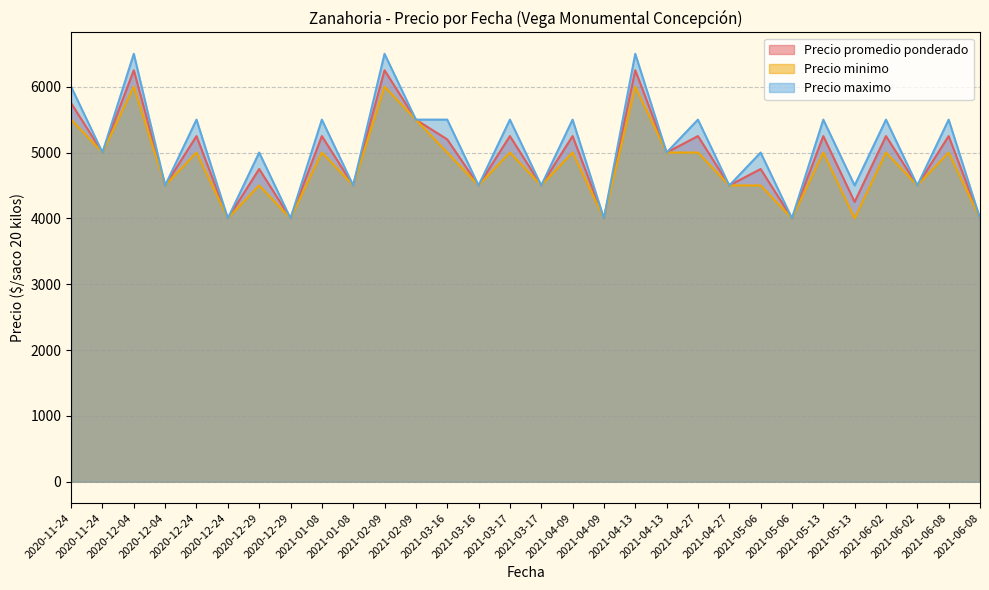

How many values in the Precio minimo series exceed 5000?

5